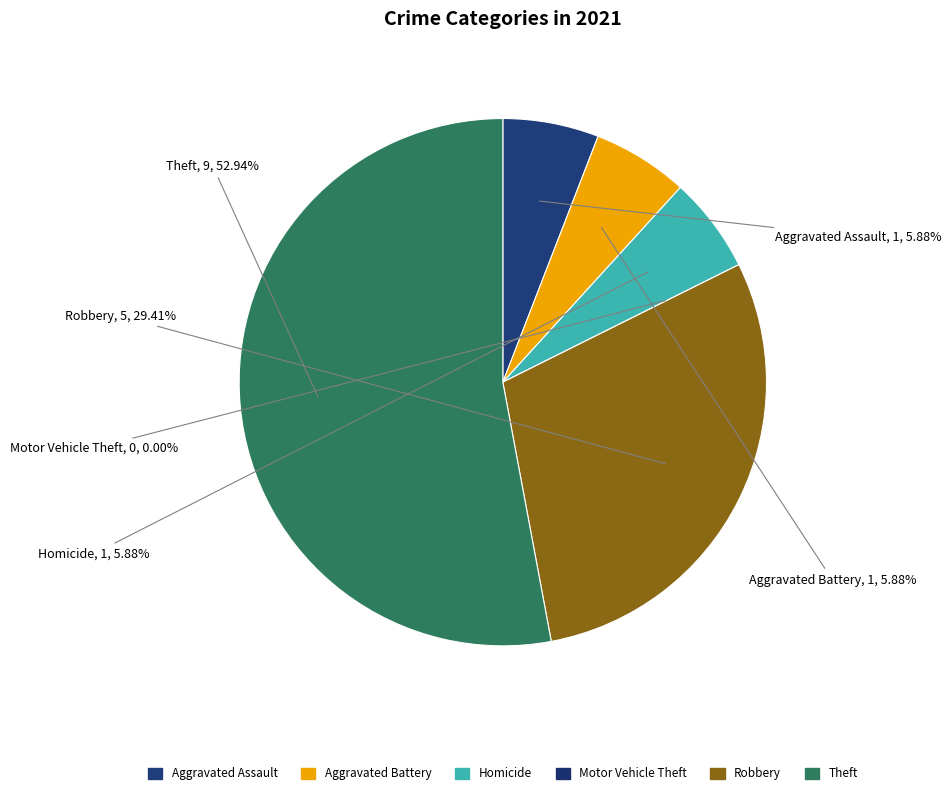

To the nearest percent, what portion does Aggravated Assault represent?

6%